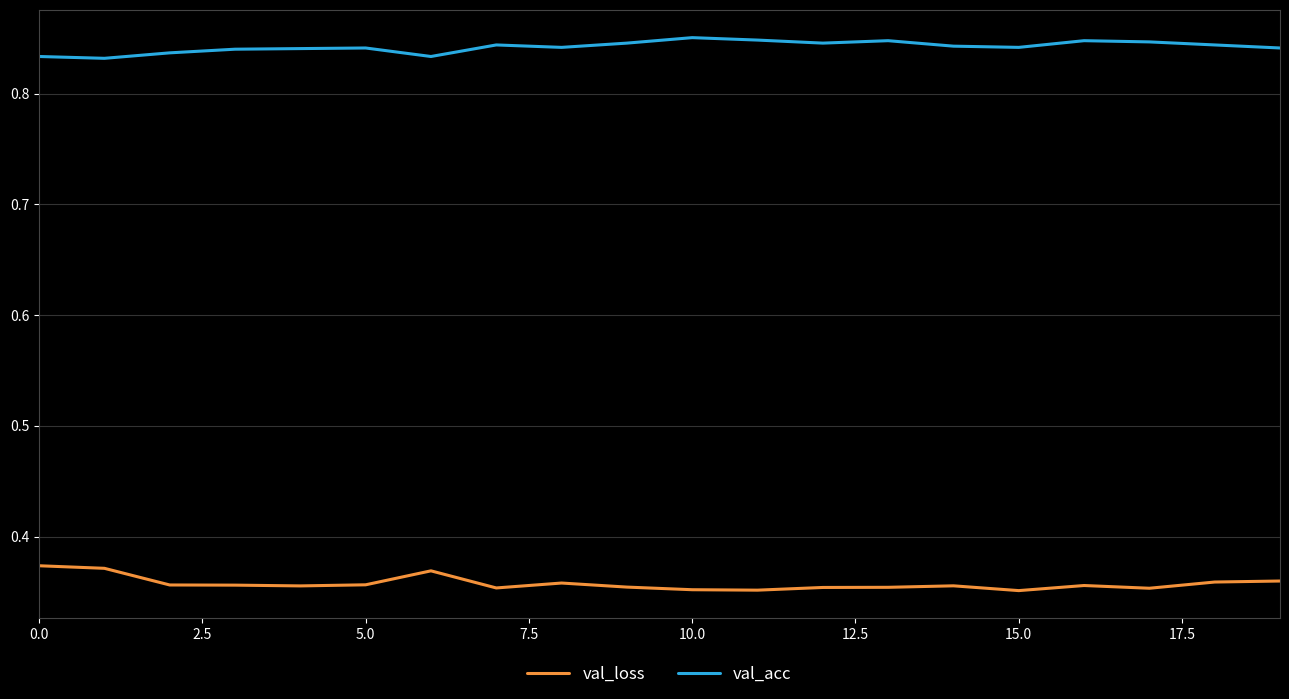

Rank the series by their average value, from highest to lowest.

val_acc, val_loss